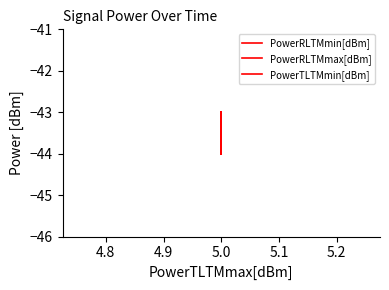

How many interior local valleys does the PowerRLTMmax[dBm] series have?

1